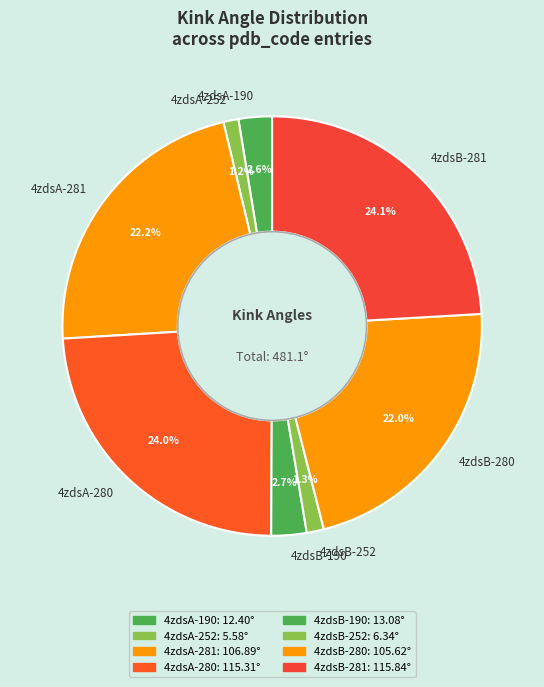

To the nearest percent, what is the combined percentage of 4zdsB-281 and 4zdsA-281?

46%